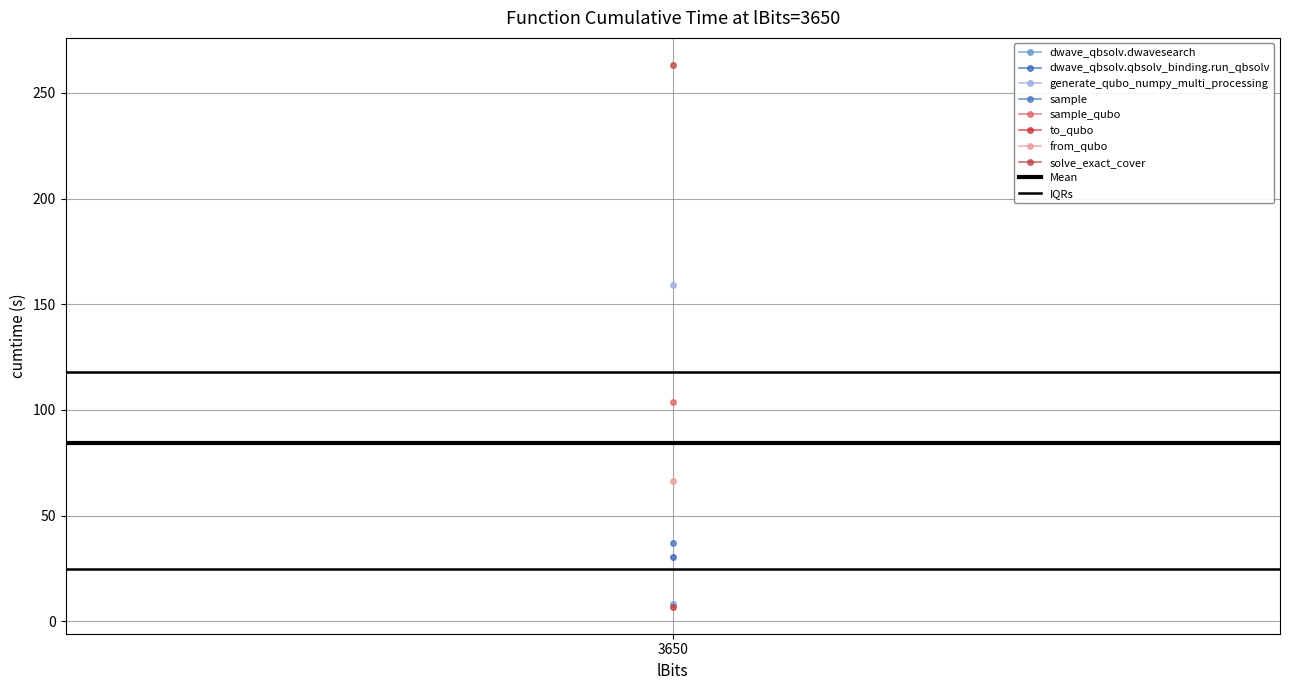

The IQRs series shows 24.6 at 3650. True or false?

True